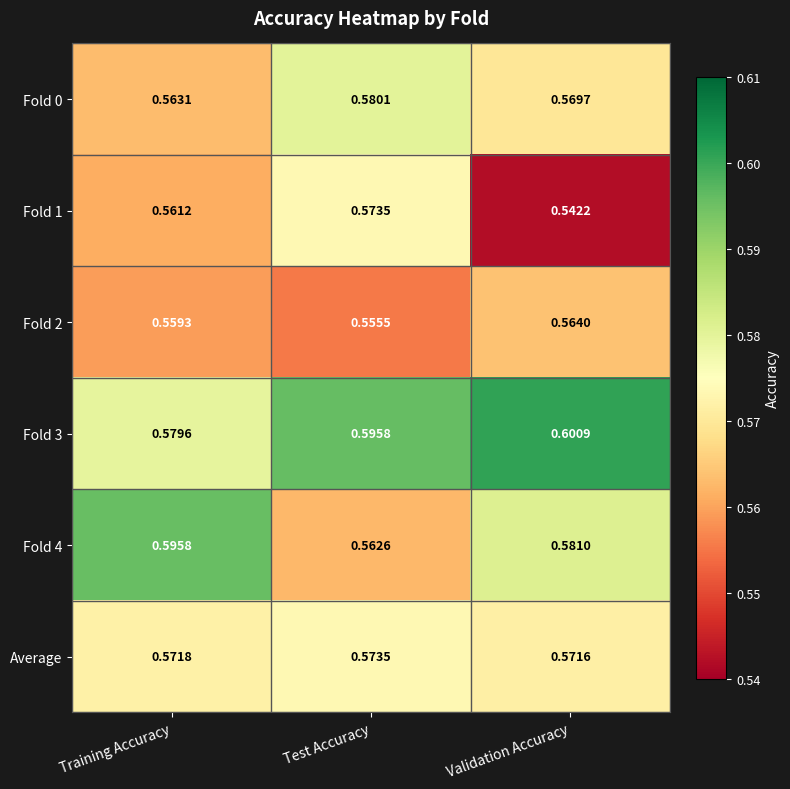

Rank the categories by Fold 0 value from highest to lowest.

Test Accuracy, Validation Accuracy, Training Accuracy